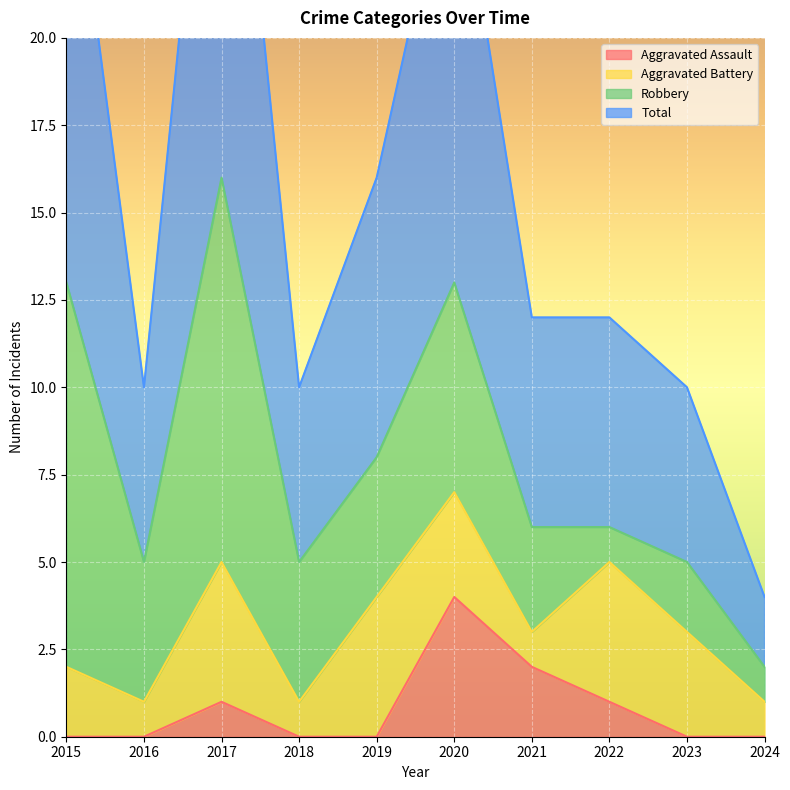

What is the sum of all Aggravated Assault values?

8